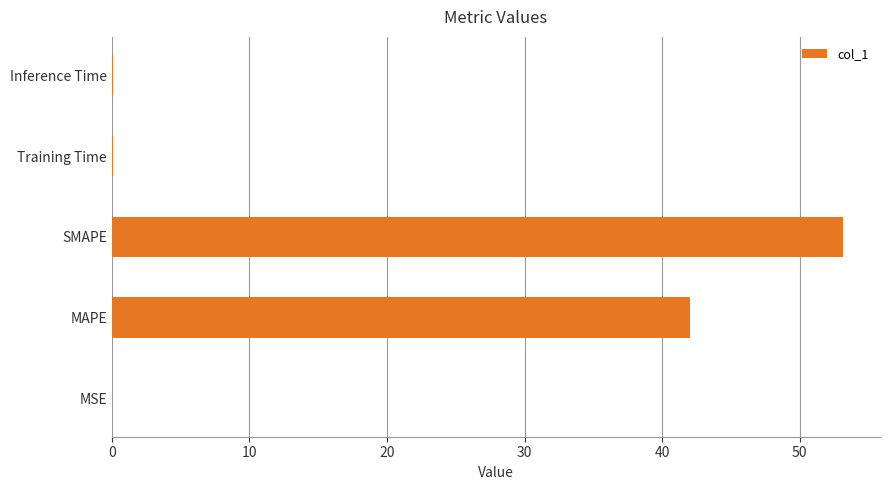

Read the value at SMAPE.

53.2